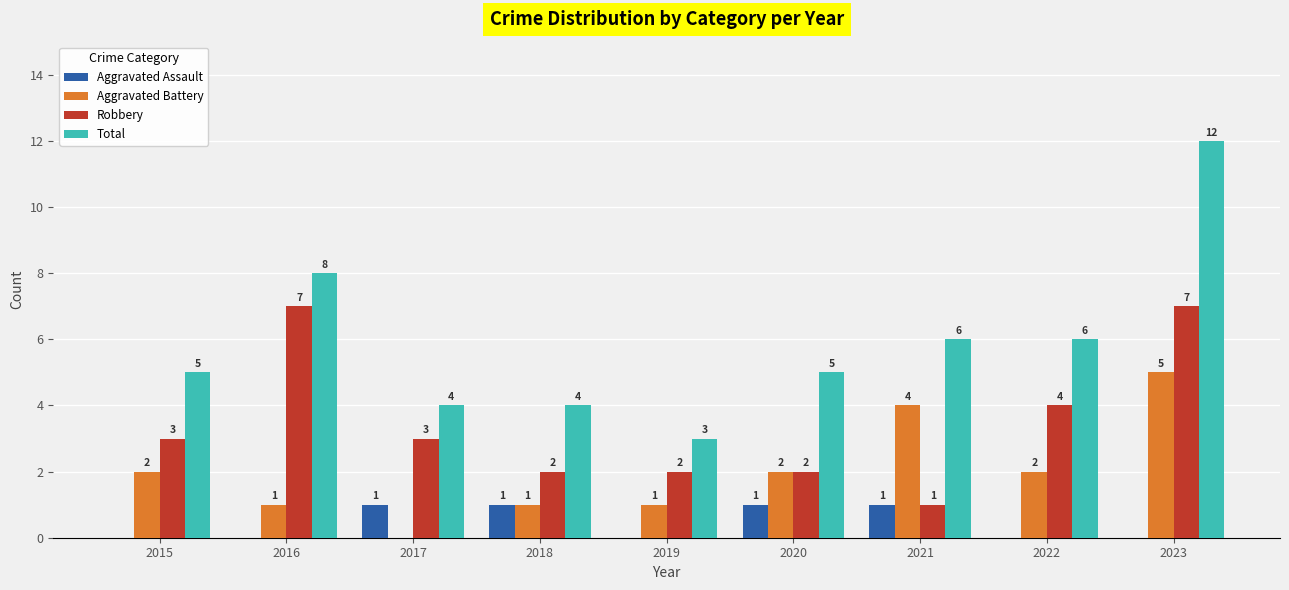

Which label corresponds to the largest value in the chart?

2023